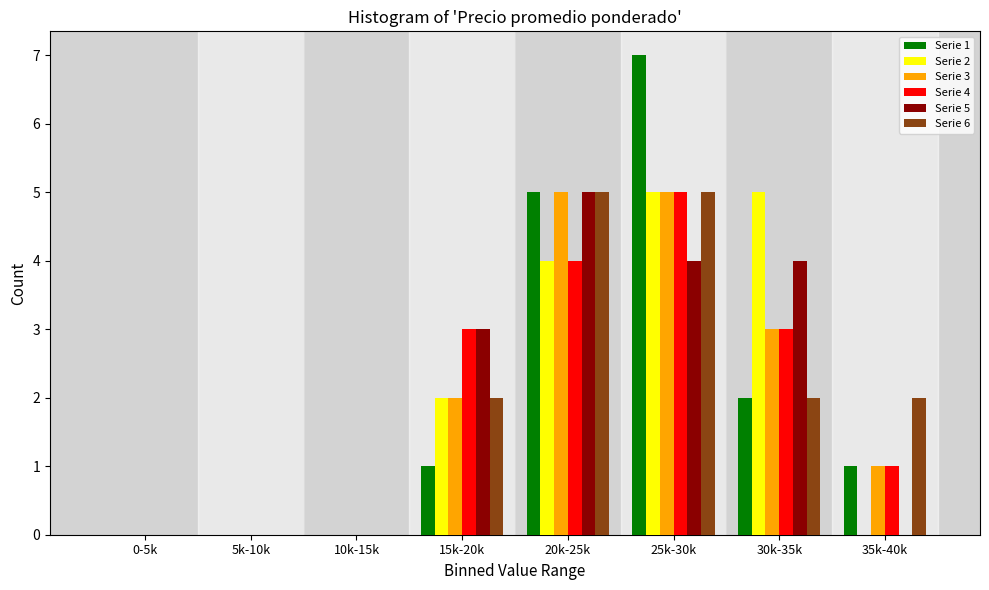

At which category does the chart reach its peak across all series?

25k-30k